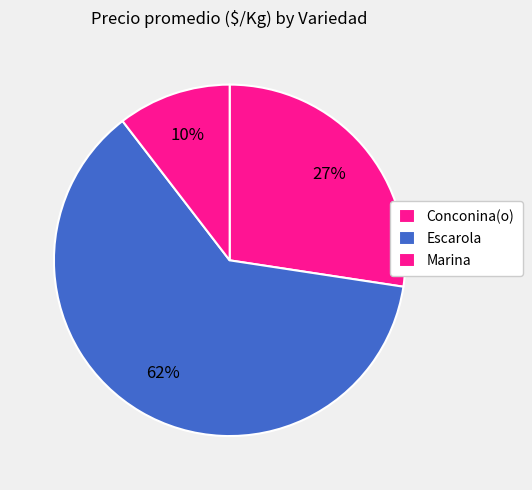

Count the number of slices in the pie.

3